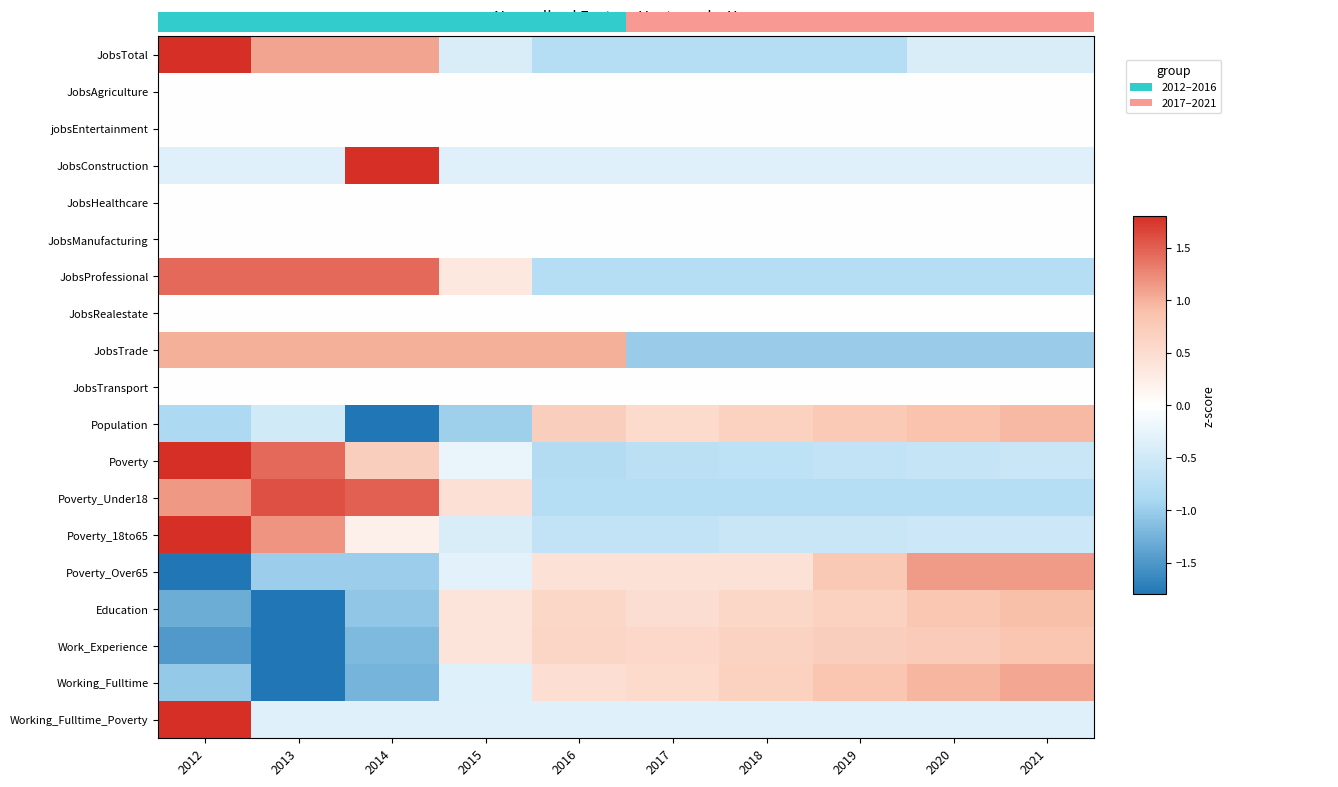

Reading left to right, list all the values displayed in this chart.

JobsTotal: 2012=2.2	2013=1.1	2014=1.1	2015=-0.4	2016=-0.8	2017=-0.8	2018=-0.8	2019=-0.8	2020=-0.4	2021=-0.4
JobsAgriculture: 2012=0.0	2013=0.0	2014=0.0	2015=0.0	2016=0.0	2017=0.0	2018=0.0	2019=0.0	2020=0.0	2021=0.0
jobsEntertainment: 2012=0.0	2013=0.0	2014=0.0	2015=0.0	2016=0.0	2017=0.0	2018=0.0	2019=0.0	2020=0.0	2021=0.0
JobsConstruction: 2012=-0.3	2013=-0.3	2014=3.0	2015=-0.3	2016=-0.3	2017=-0.3	2018=-0.3	2019=-0.3	2020=-0.3	2021=-0.3
JobsHealthcare: 2012=0.0	2013=0.0	2014=0.0	2015=0.0	2016=0.0	2017=0.0	2018=0.0	2019=0.0	2020=0.0	2021=0.0
JobsManufacturing: 2012=0.0	2013=0.0	2014=0.0	2015=0.0	2016=0.0	2017=0.0	2018=0.0	2019=0.0	2020=0.0	2021=0.0
JobsProfessional: 2012=1.4	2013=1.4	2014=1.4	2015=0.3	2016=-0.8	2017=-0.8	2018=-0.8	2019=-0.8	2020=-0.8	2021=-0.8
JobsRealestate: 2012=0.0	2013=0.0	2014=0.0	2015=0.0	2016=0.0	2017=0.0	2018=0.0	2019=0.0	2020=0.0	2021=0.0
JobsTrade: 2012=1.0	2013=1.0	2014=1.0	2015=1.0	2016=1.0	2017=-1.0	2018=-1.0	2019=-1.0	2020=-1.0	2021=-1.0
JobsTransport: 2012=0.0	2013=0.0	2014=0.0	2015=0.0	2016=0.0	2017=0.0	2018=0.0	2019=0.0	2020=0.0	2021=0.0
Population: 2012=-0.9	2013=-0.5	2014=-2.2	2015=-1.0	2016=0.7	2017=0.5	2018=0.7	2019=0.8	2020=0.9	2021=1.0
Poverty: 2012=2.1	2013=1.4	2014=0.7	2015=-0.2	2016=-0.8	2017=-0.7	2018=-0.7	2019=-0.7	2020=-0.6	2021=-0.6
Poverty_Under18: 2012=1.2	2013=1.6	2014=1.5	2015=0.4	2016=-0.8	2017=-0.8	2018=-0.8	2019=-0.8	2020=-0.8	2021=-0.8
Poverty_18to65: 2012=2.5	2013=1.2	2014=0.2	2015=-0.4	2016=-0.6	2017=-0.6	2018=-0.6	2019=-0.6	2020=-0.5	2021=-0.5
Poverty_Over65: 2012=-2.1	2013=-1.0	2014=-1.0	2015=-0.3	2016=0.4	2017=0.4	2018=0.4	2019=0.8	2020=1.1	2021=1.1
Education: 2012=-1.3	2013=-2.0	2014=-1.1	2015=0.4	2016=0.6	2017=0.5	2018=0.6	2019=0.7	2020=0.8	2021=0.9
Work_Experience: 2012=-1.5	2013=-1.8	2014=-1.2	2015=0.4	2016=0.6	2017=0.6	2018=0.6	2019=0.7	2020=0.8	2021=0.8
Working_Fulltime: 2012=-1.0	2013=-1.9	2014=-1.2	2015=-0.4	2016=0.5	2017=0.5	2018=0.7	2019=0.8	2020=1.0	2021=1.1
Working_Fulltime_Poverty: 2012=3.0	2013=-0.3	2014=-0.3	2015=-0.3	2016=-0.3	2017=-0.3	2018=-0.3	2019=-0.3	2020=-0.3	2021=-0.3